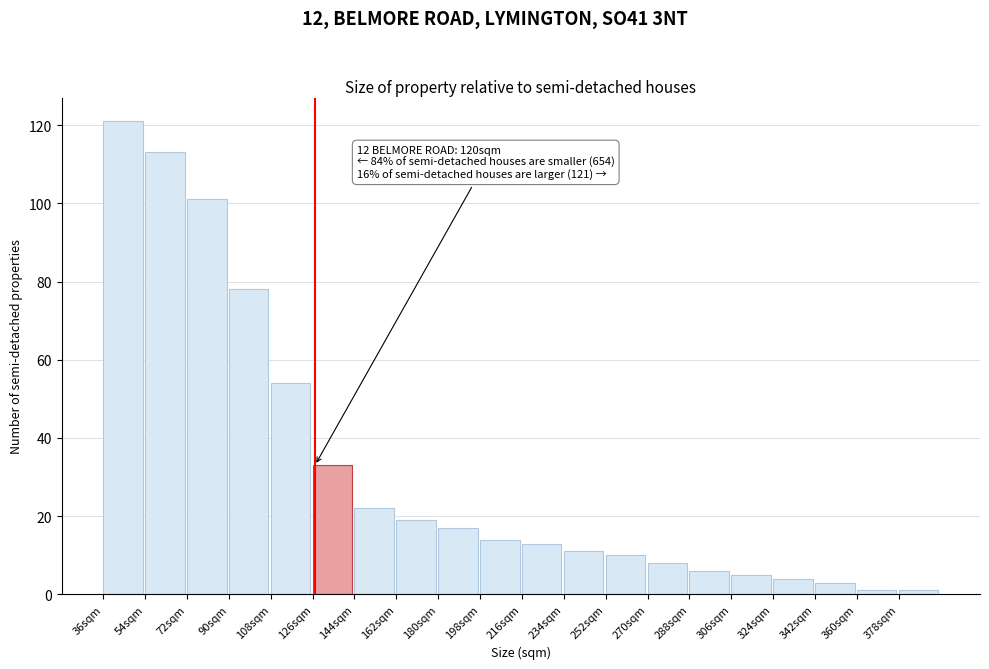

Reading left to right, extract all data points from this chart.

36sqm=121	54sqm=113	72sqm=101	90sqm=78	108sqm=54	126sqm=33	144sqm=22	162sqm=19	180sqm=17	198sqm=14	216sqm=13	234sqm=11	252sqm=10	270sqm=8	288sqm=6	306sqm=5	324sqm=4	342sqm=3	360sqm=1	378sqm=1